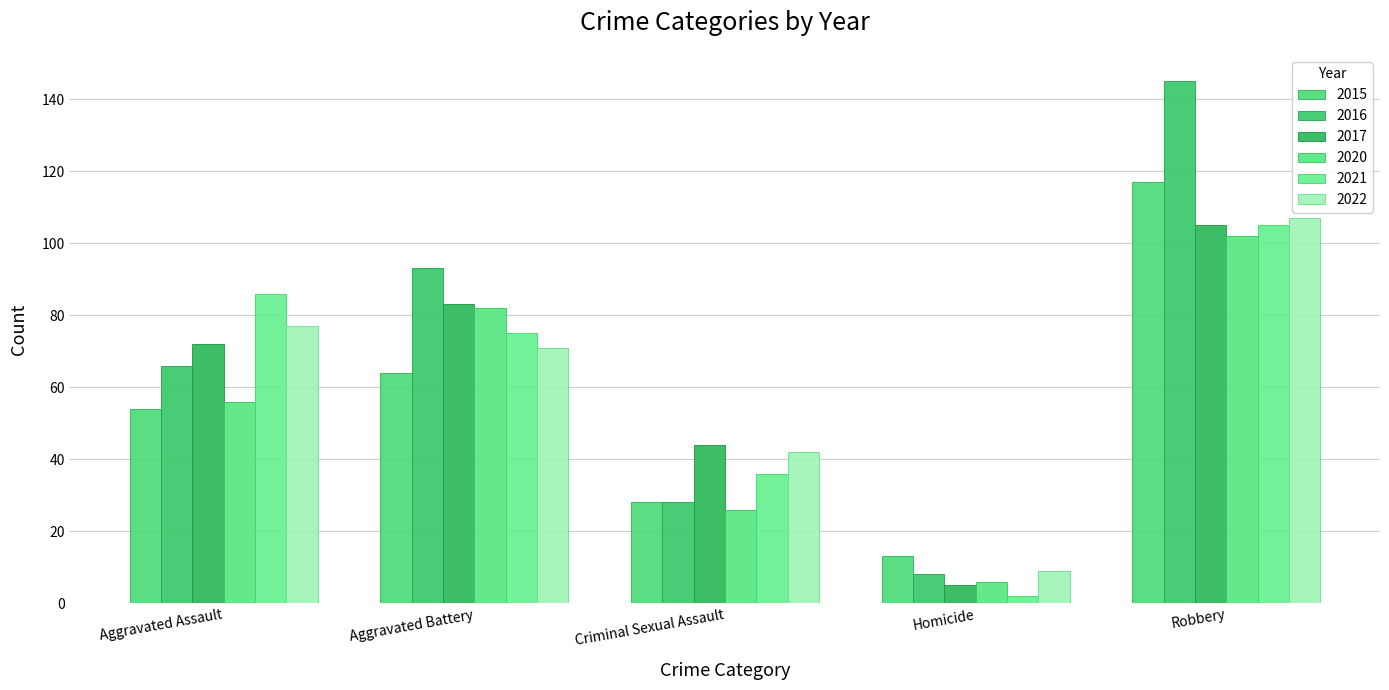

What is the difference between the 2021 values at Aggravated Assault and Homicide?

84